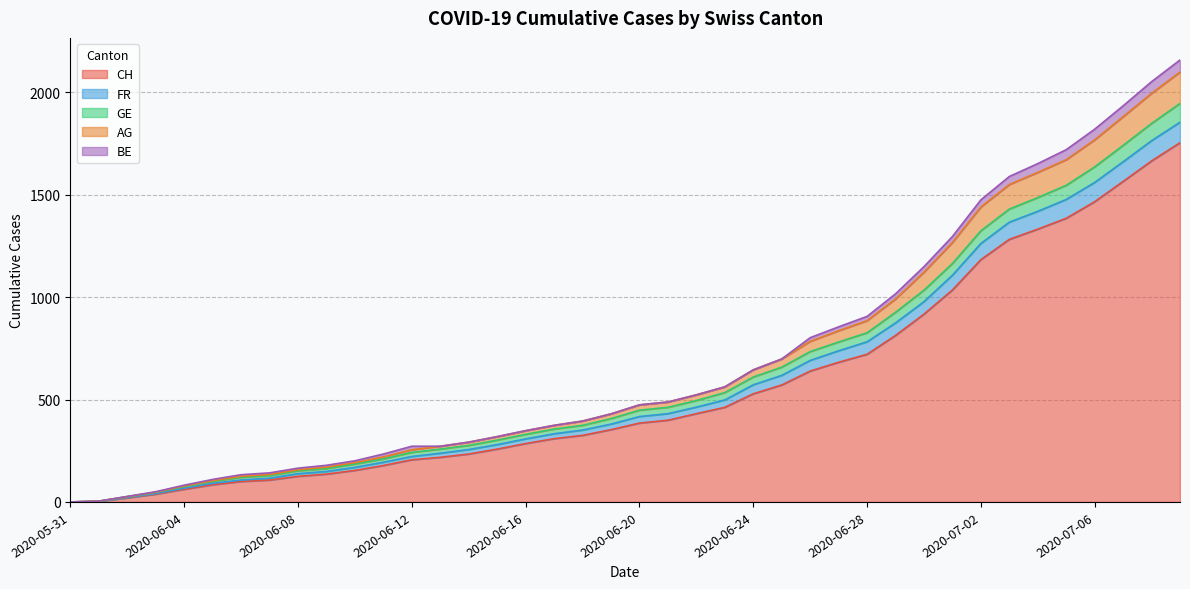

What is the maximum value for CH?

1754